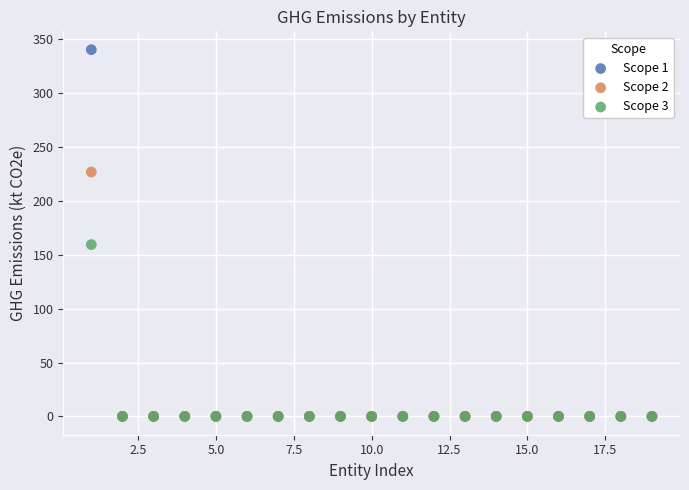

What are all the series names shown in the legend?

Scope 1, Scope 2, Scope 3